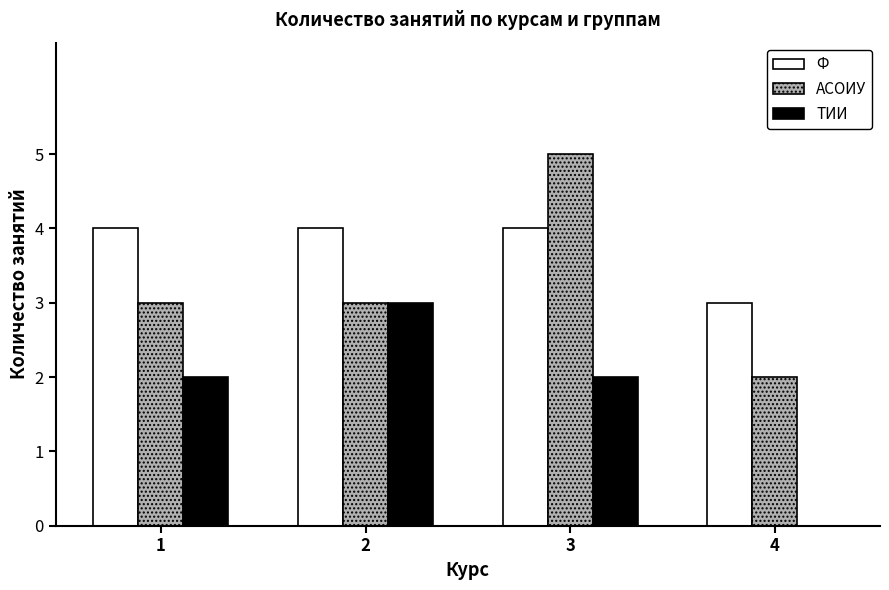

Reading left to right, transcribe all the data shown in this chart.

Ф: 4	4	4	3
АСОИУ: 3	3	5	2
ТИИ: 2	3	2	0